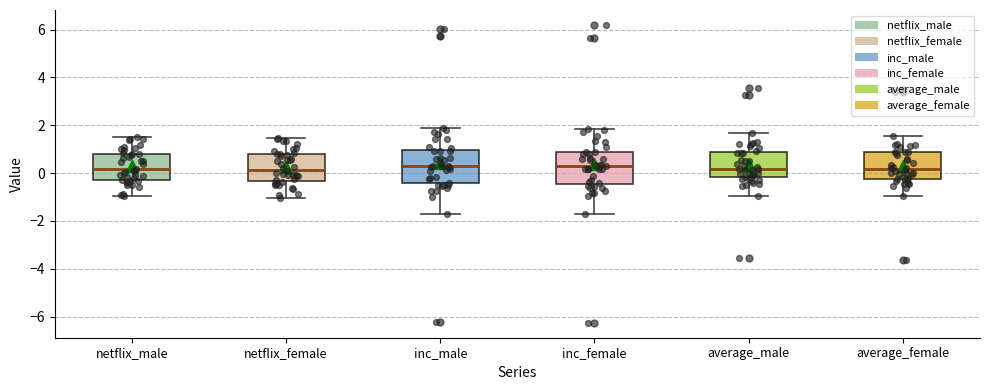

Reading left to right, read every box against the y-axis: the position of its median line, the range the box covers, and the ends of its whiskers. The values are not printed on the chart, so give them approximately, as read against the axis.

netflix_male: median 0.2, box -0.4 to 0.8, whiskers -1.0 to 1.6
netflix_female: median 0.2, box -0.4 to 0.8, whiskers -1.0 to 1.4
inc_male: median 0.2, box -0.4 to 1.0, whiskers -1.6 to 2.0
inc_female: median 0.4, box -0.4 to 0.8, whiskers -1.8 to 1.8
average_male: median 0.2, box -0.2 to 0.8, whiskers -1.0 to 1.6
average_female: median 0.2, box -0.2 to 0.8, whiskers -1.0 to 1.6